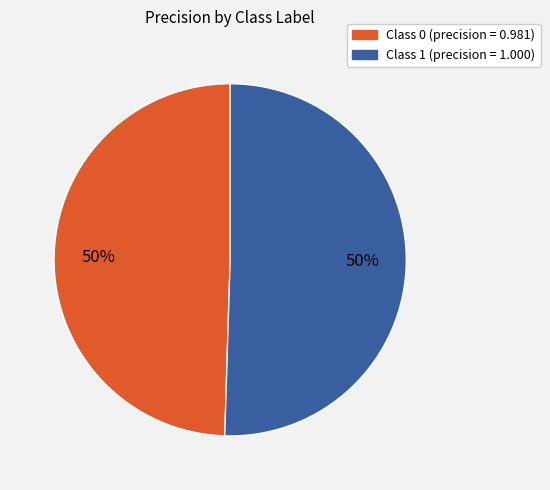

To the nearest percent, what is the average slice percentage?

50%